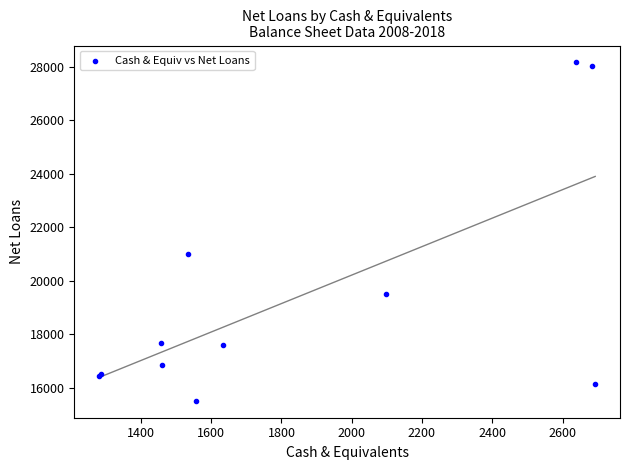

What Y value in the scatter plot is closest to 21837?

20996